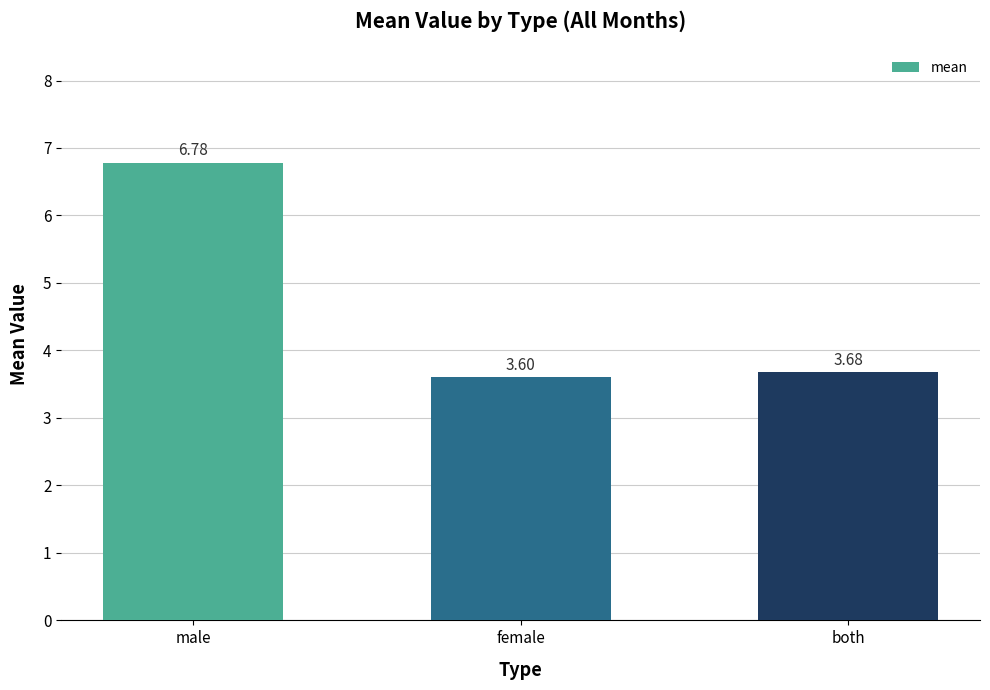

What is the label of the 3rd bar from the left?

both